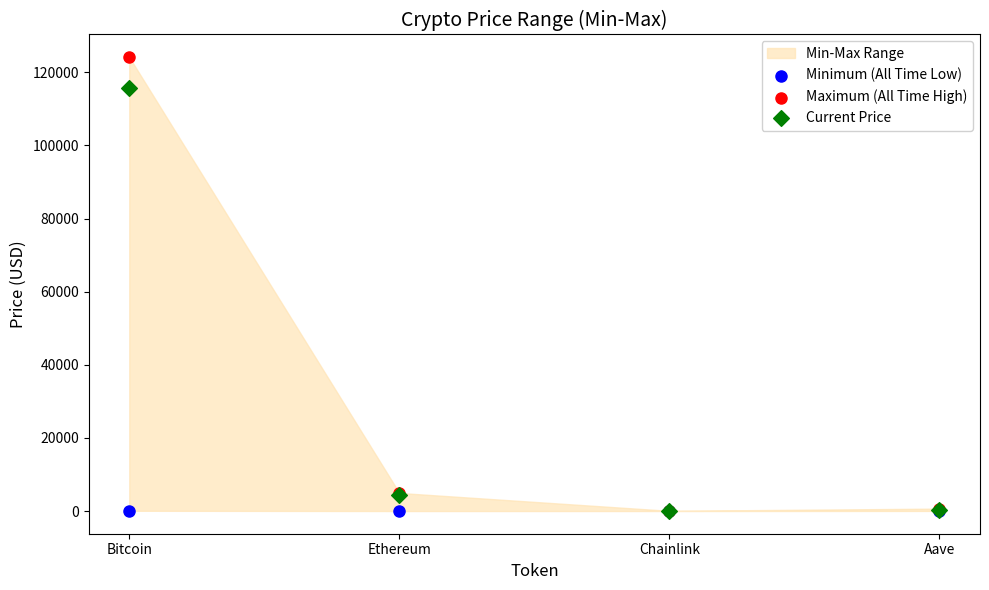

In the Maximum (All Time High) series, what Y value is closest to 62090?

4946.1